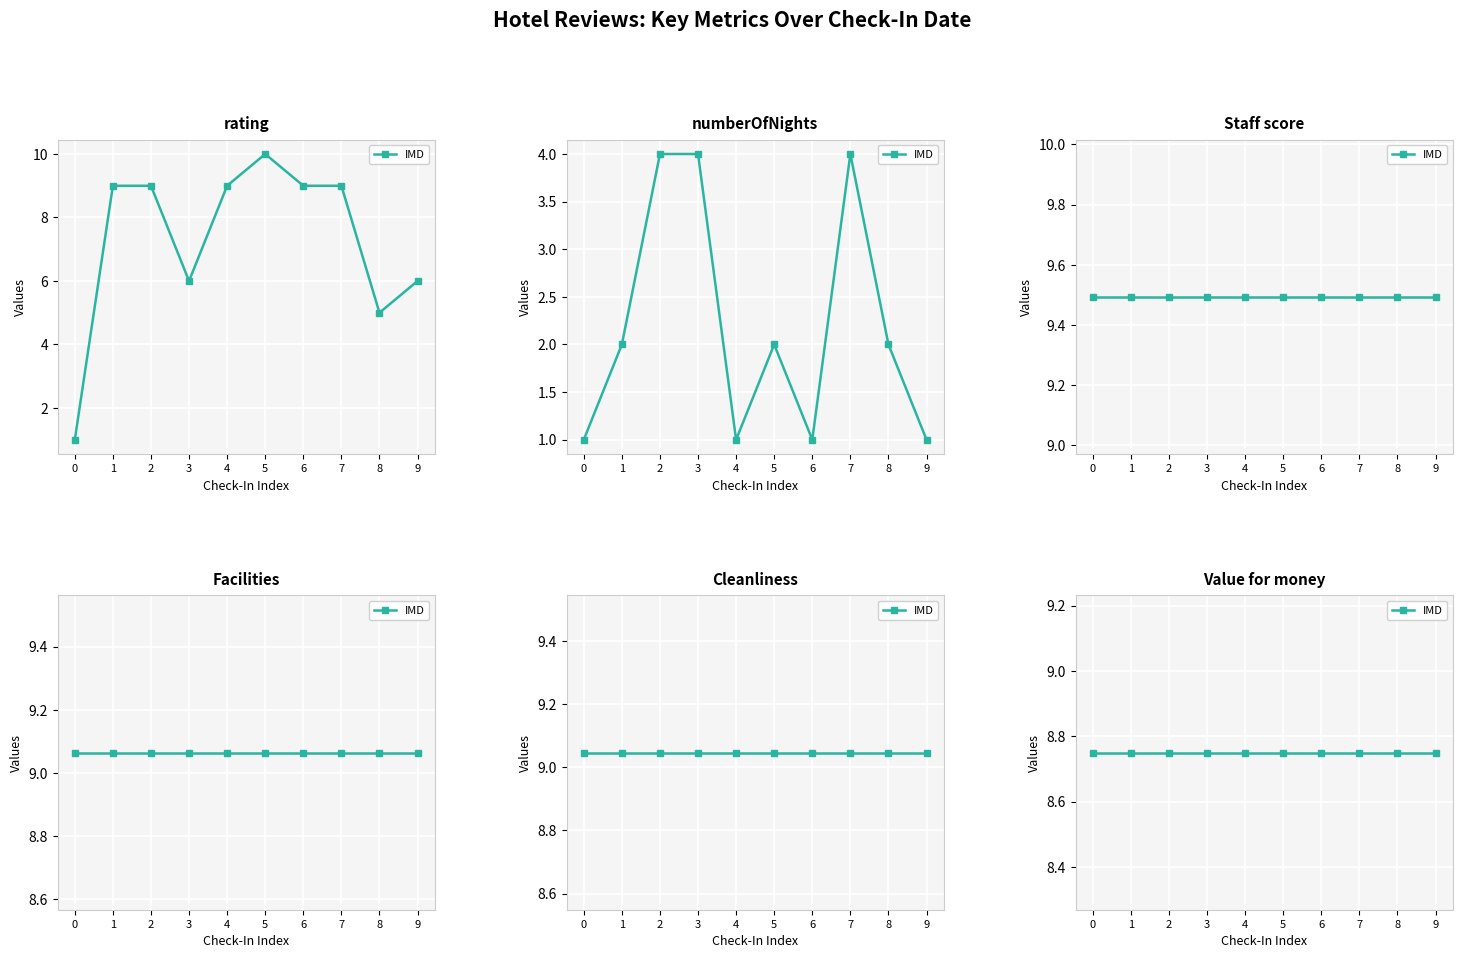

True or false: Cleanliness and Staff score intersect in this chart.

False